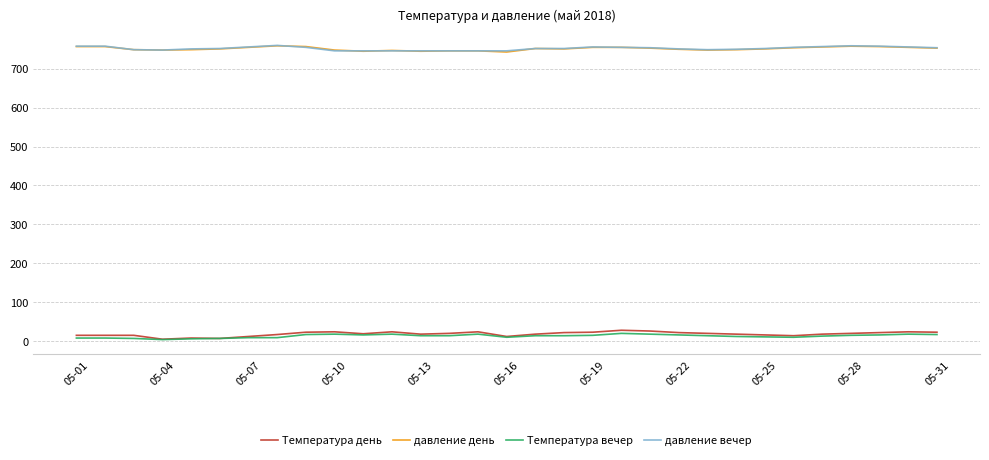

What is the maximum value for Температура вечер?

20